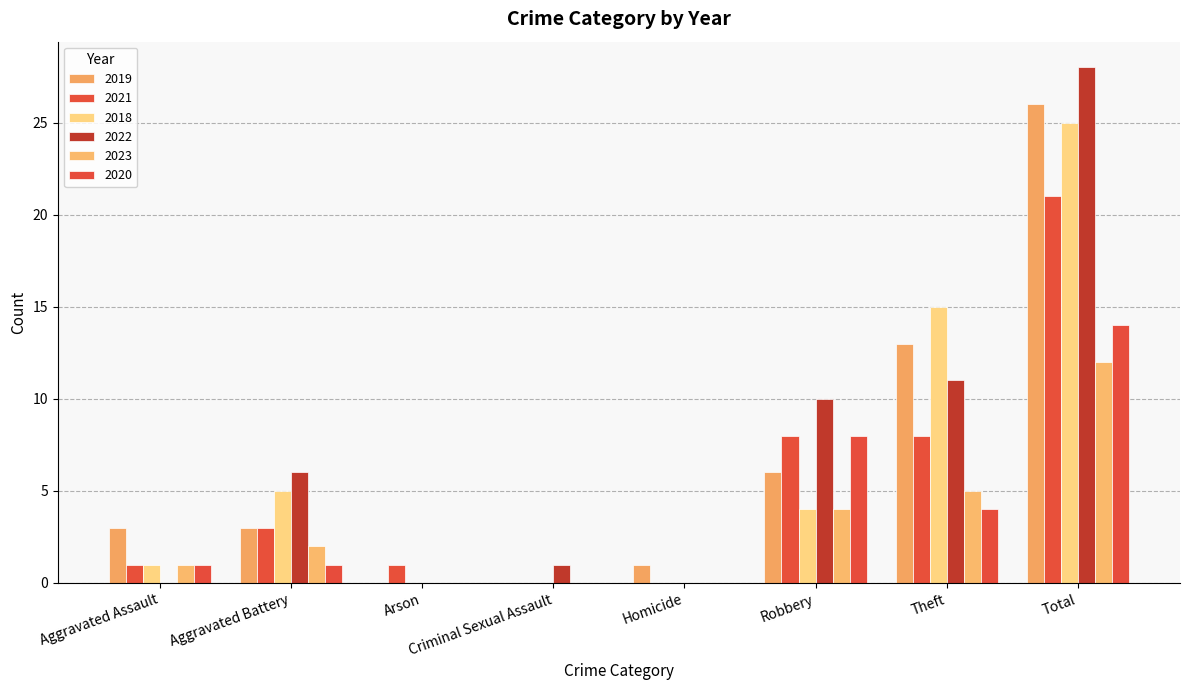

Is it true that 2022 equals 28 at Total?

True